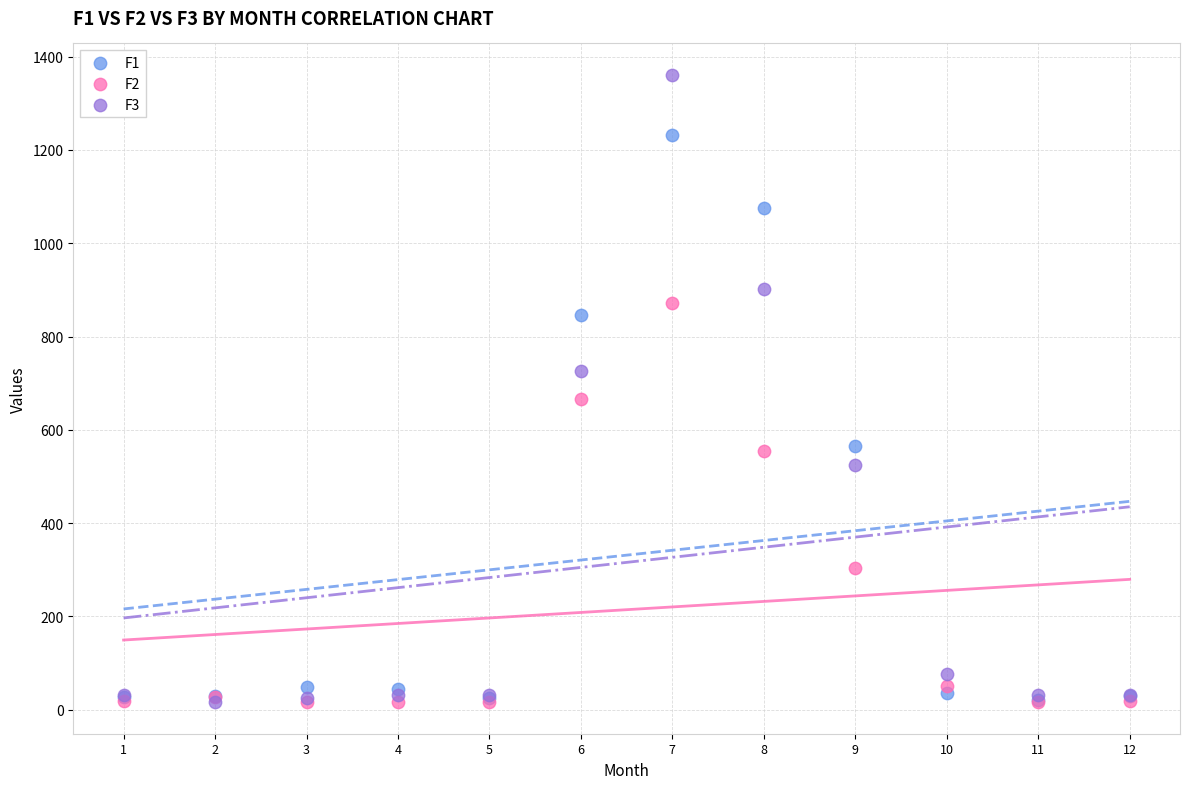

Across all series, what Y value is closest to 688?

666